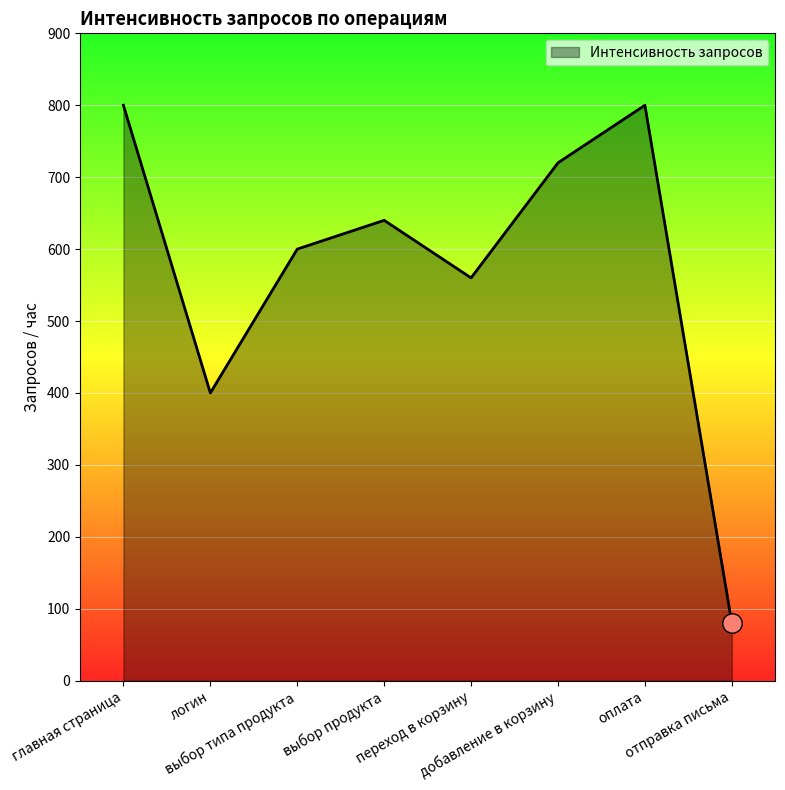

Reading left to right, extract all data points from this chart.

800	400	600	640	560	720	800	80